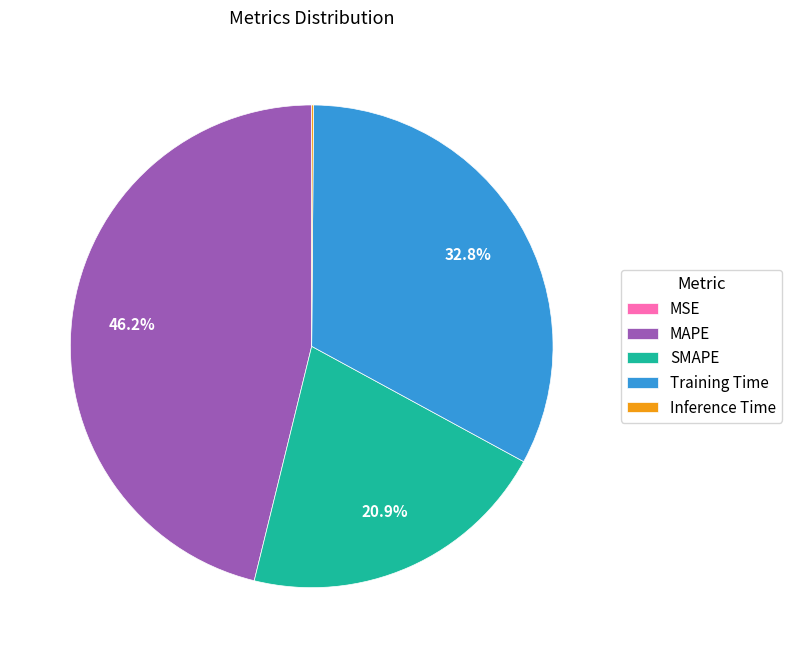

The MAPE slice represents 39% of the pie. True or false?

False